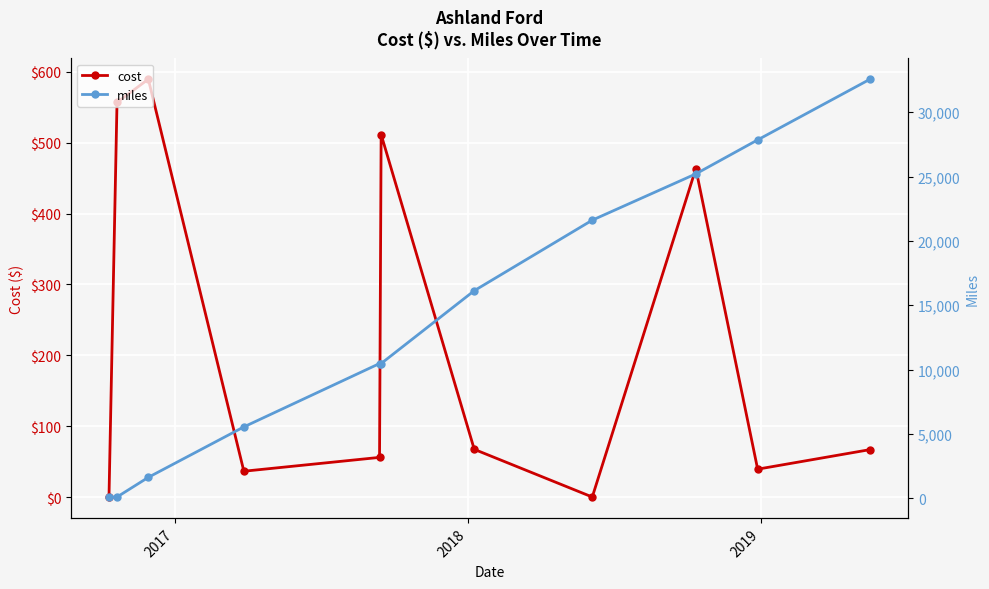

Is this an area chart (filled region under the line)?

No